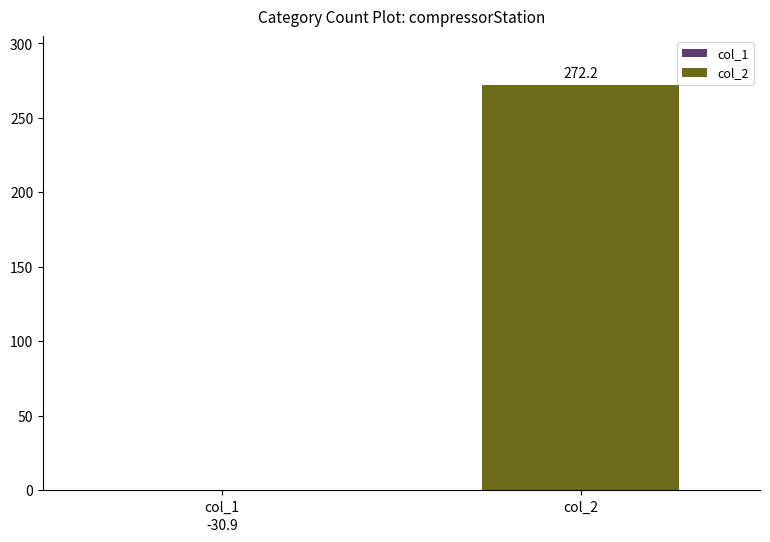

Is it true that col_2 equals 272.2 at compressorStation_13?

True